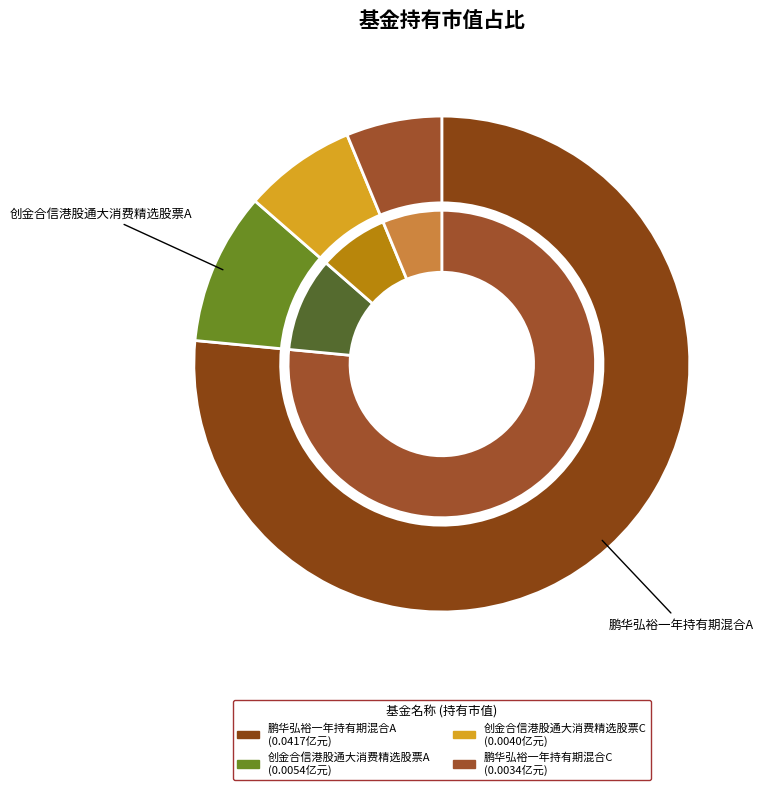

Which slice is the largest?

鹏华弘裕一年持有期混合A